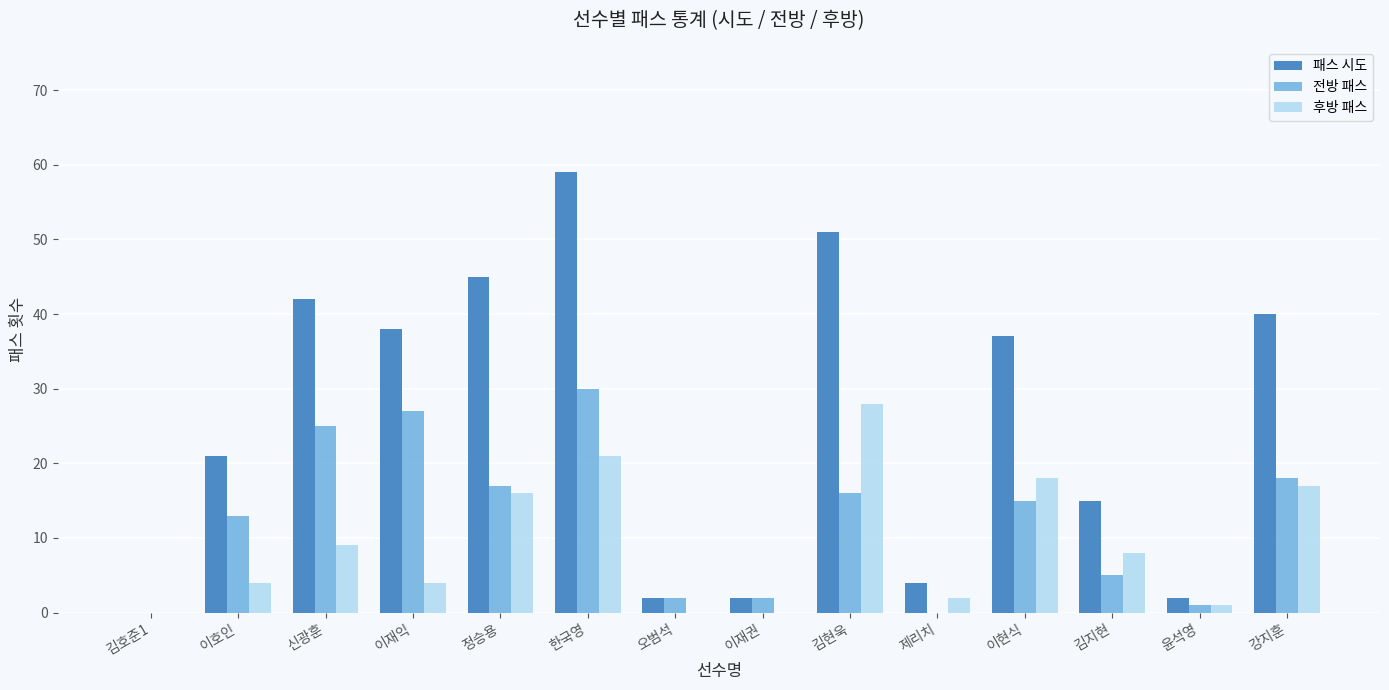

True or false: 패스 시도 has a value of 4 at 제리치.

True